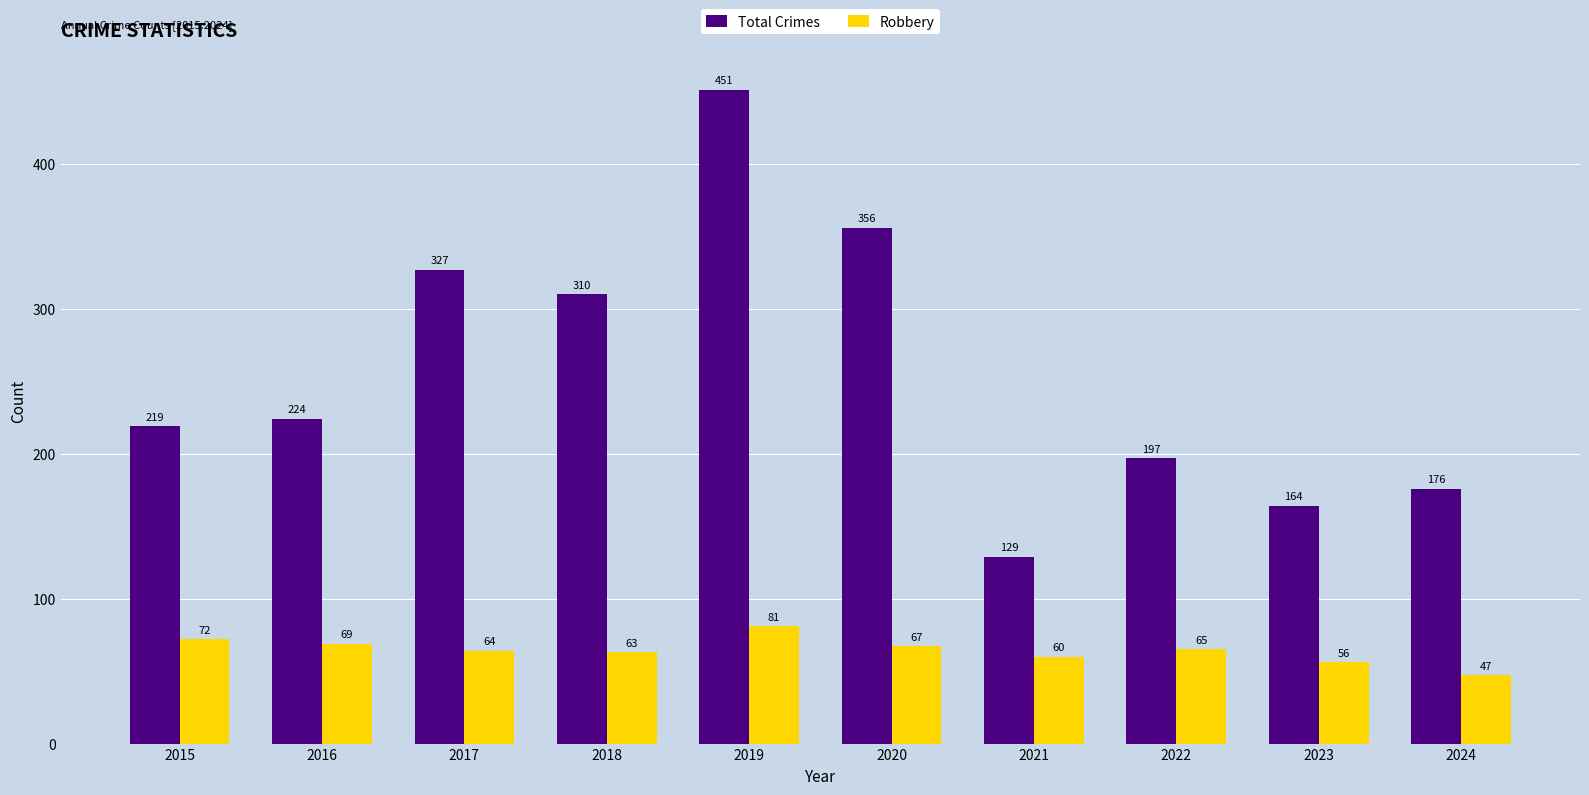

What is the difference between the highest and lowest values at 2018?

247